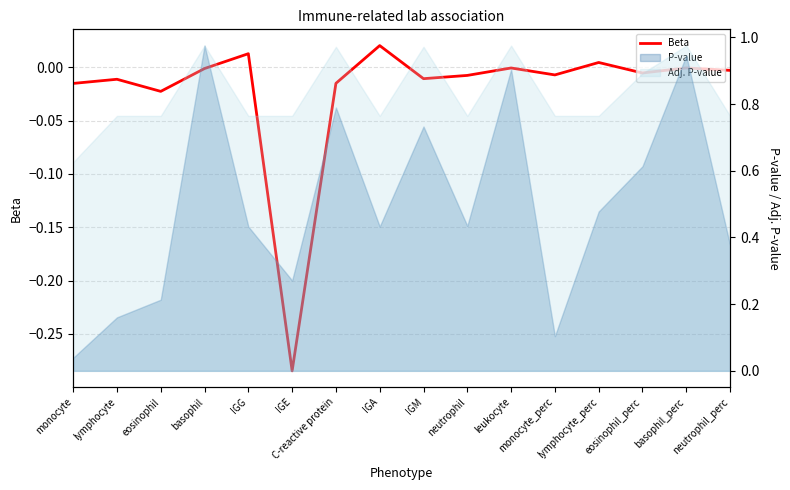

How many lines are shown in the chart?

1